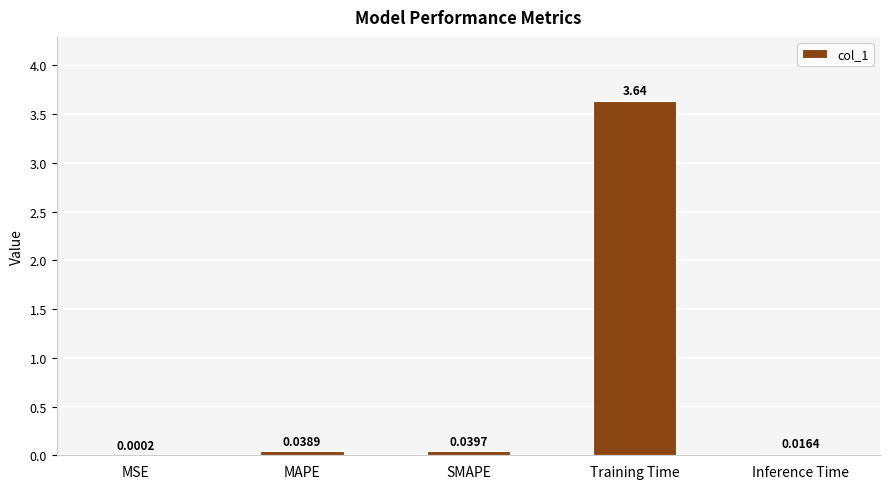

Are the bars grouped side by side (vs. stacked)?

No